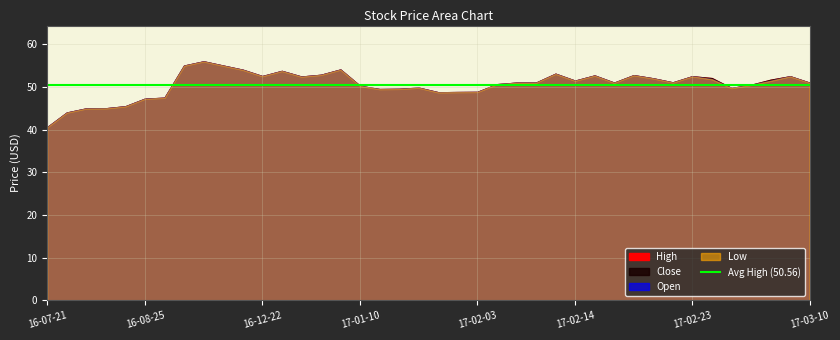

Reading left to right, transcribe all the data shown in this chart.

High: 40.6	44.0	45.0	45.0	45.5	47.2	47.5	55.0	56.0	55.0	54.0	52.5	53.8	52.4	52.8	54.1	50.2	49.5	49.5	49.8	48.8	48.8	48.8	50.6	51.0	51.0	53.1	51.5	52.7	51.0	52.8	52.0	51.1	52.5	52.1	49.8	50.5	51.7	52.5	51.0
Close: 40.6	44.0	45.0	45.0	45.5	47.2	47.5	55.0	56.0	55.0	54.0	52.5	53.8	52.4	52.8	54.1	50.2	49.5	49.5	49.8	48.8	48.8	48.8	50.6	51.0	51.0	53.1	51.5	52.7	51.0	52.8	52.0	51.1	52.5	52.1	49.8	50.5	51.7	52.5	51.0
Open: 40.6	44.0	45.0	45.0	45.5	47.2	47.5	55.0	56.0	55.0	54.0	52.5	53.8	52.4	52.8	54.1	50.2	49.5	49.5	49.8	48.8	48.8	48.8	50.6	51.0	51.0	53.1	51.5	52.7	51.0	52.8	52.0	51.1	52.5	51.8	49.8	50.5	51.5	52.5	51.0
Low: 40.6	44.0	45.0	45.0	45.5	47.2	47.5	55.0	56.0	55.0	54.0	52.5	53.8	52.4	52.8	54.1	50.2	49.5	49.5	49.8	48.8	48.8	48.8	50.6	51.0	51.0	53.1	51.5	52.7	51.0	52.8	52.0	51.1	52.5	51.8	49.8	50.5	51.5	52.5	51.0